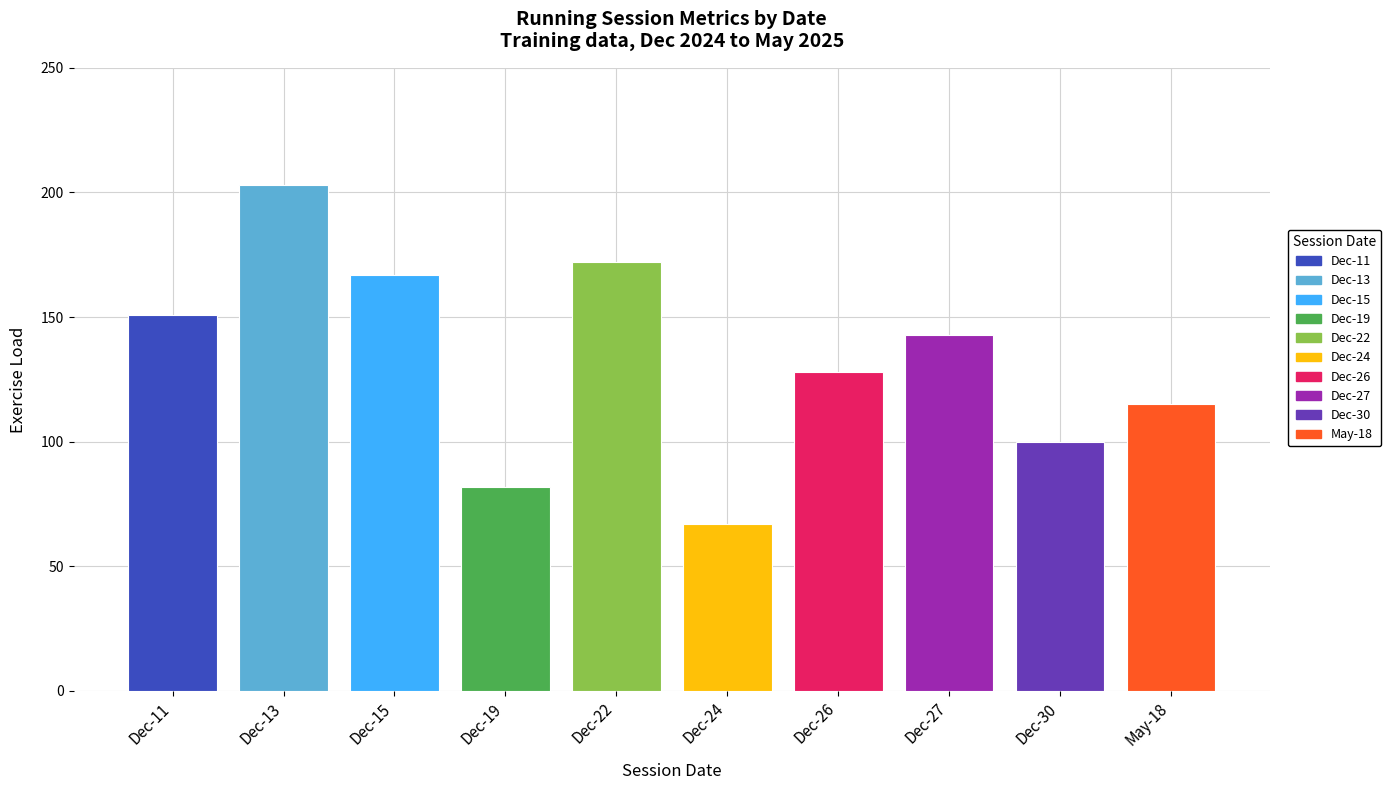

Rank the categories by value from lowest to highest.

Dec-24, Dec-19, Dec-30, May-18, Dec-26, Dec-27, Dec-11, Dec-15, Dec-22, Dec-13